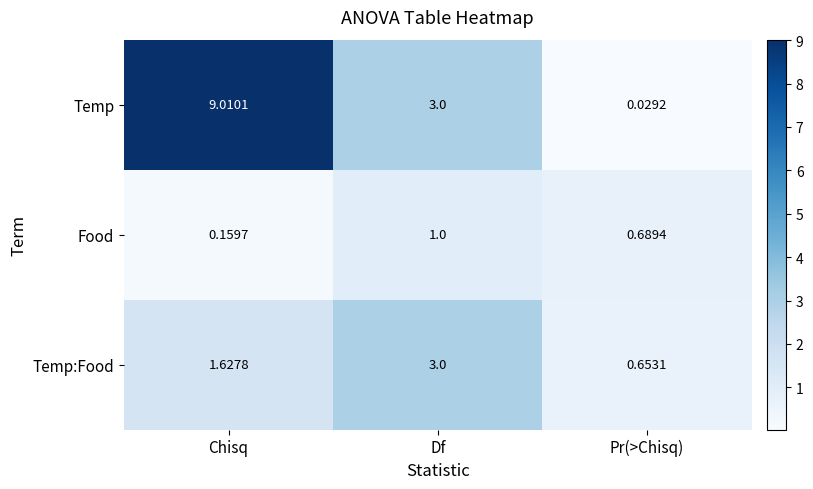

At which category does the chart reach its minimum across all series?

Pr(>Chisq)